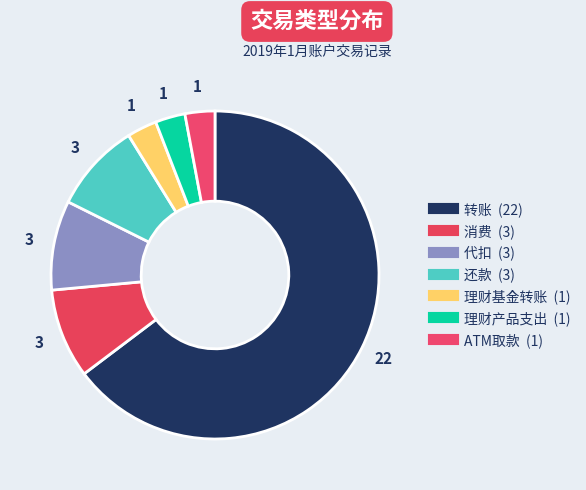

How many slices are in this pie chart?

7